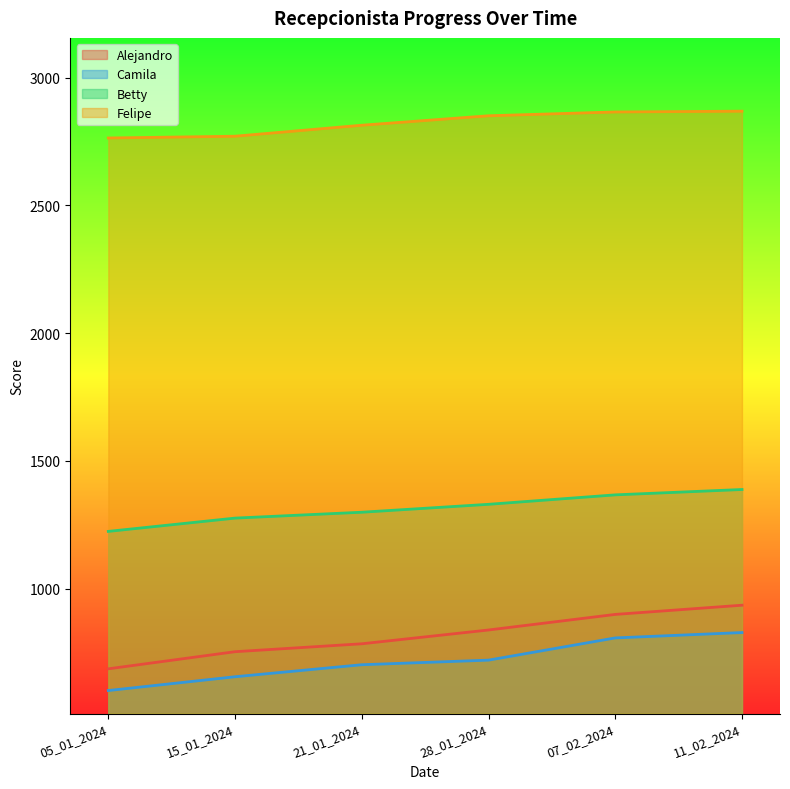

Which series has the largest range (max minus min)?

Alejandro